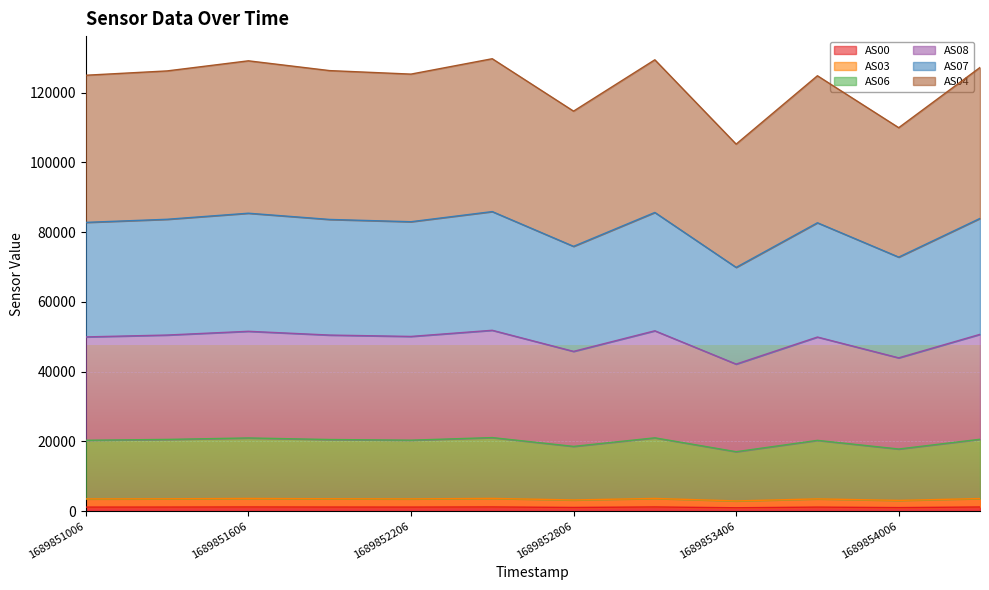

Between 1689852806 and 1689852206, which is larger?

1689852206